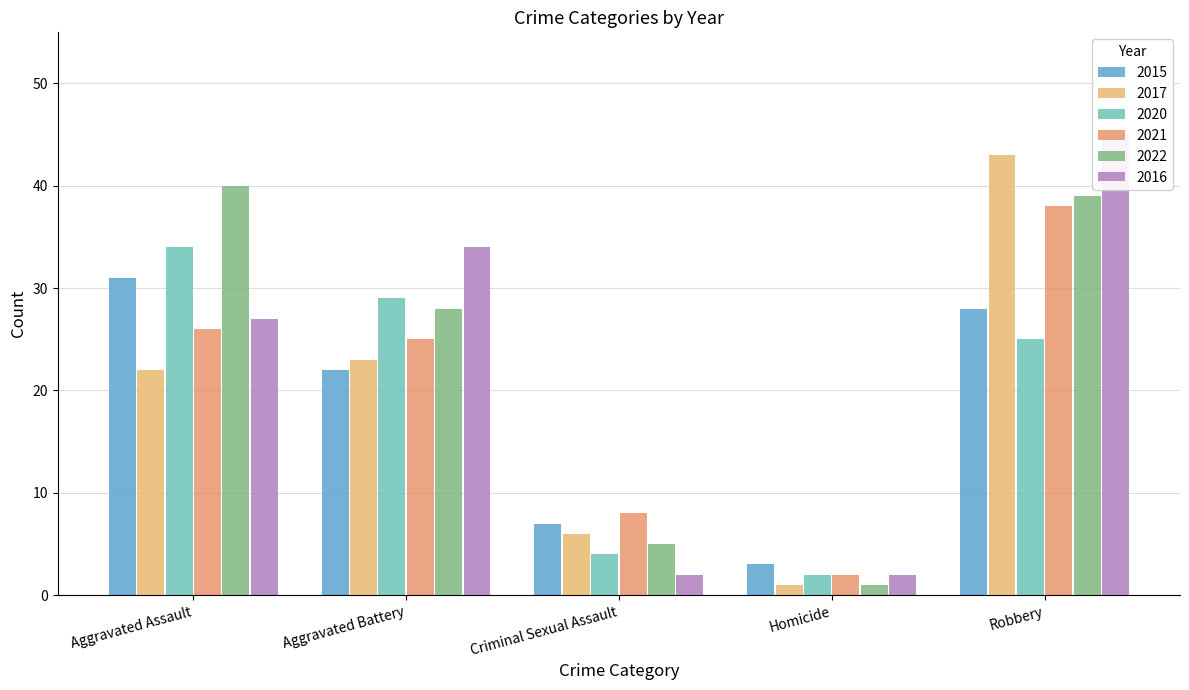

Which series changed the most between Aggravated Battery and Robbery?

2017